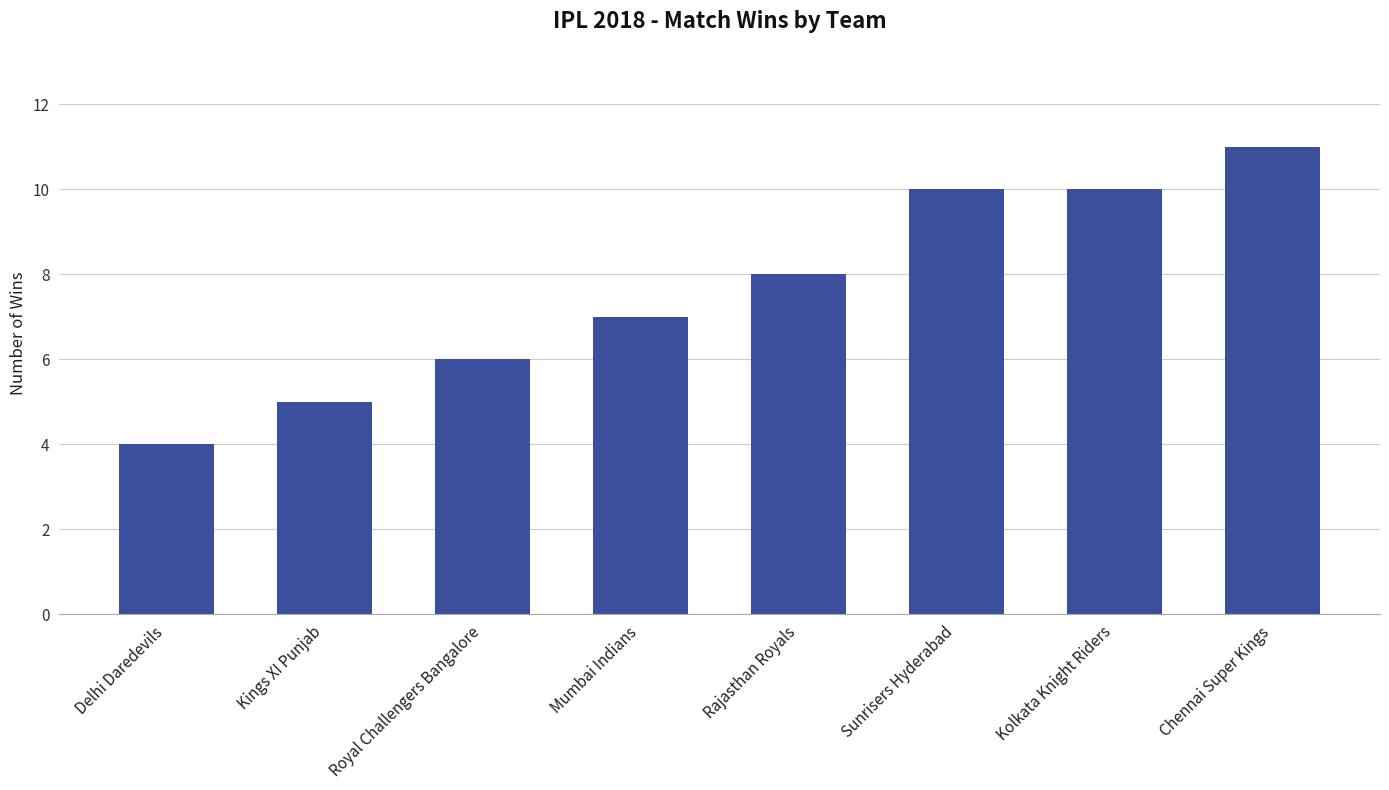

What is the change in value from Royal Challengers Bangalore to Mumbai Indians?

+1